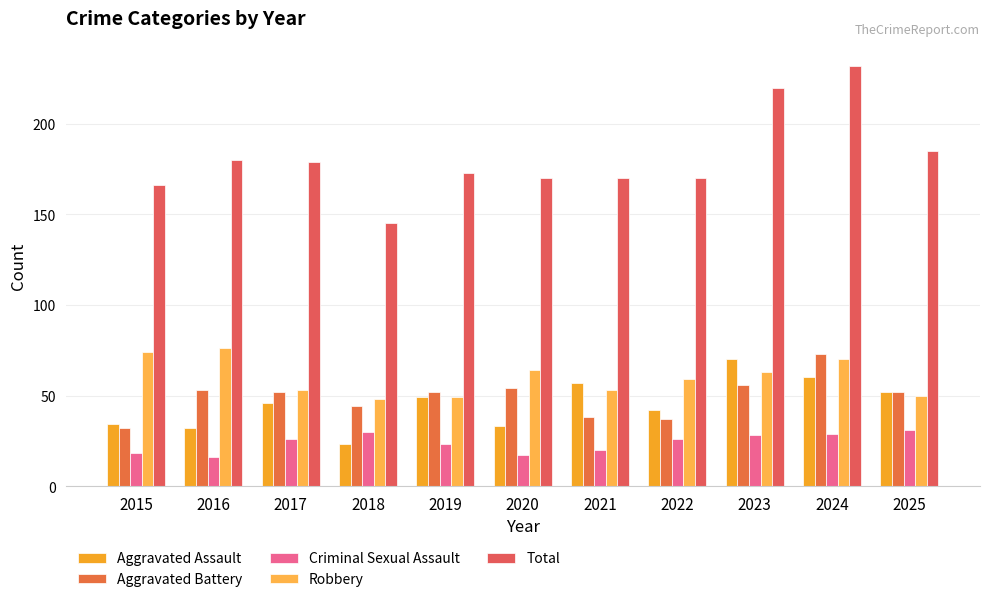

Which series has the widest spread of values?

Total